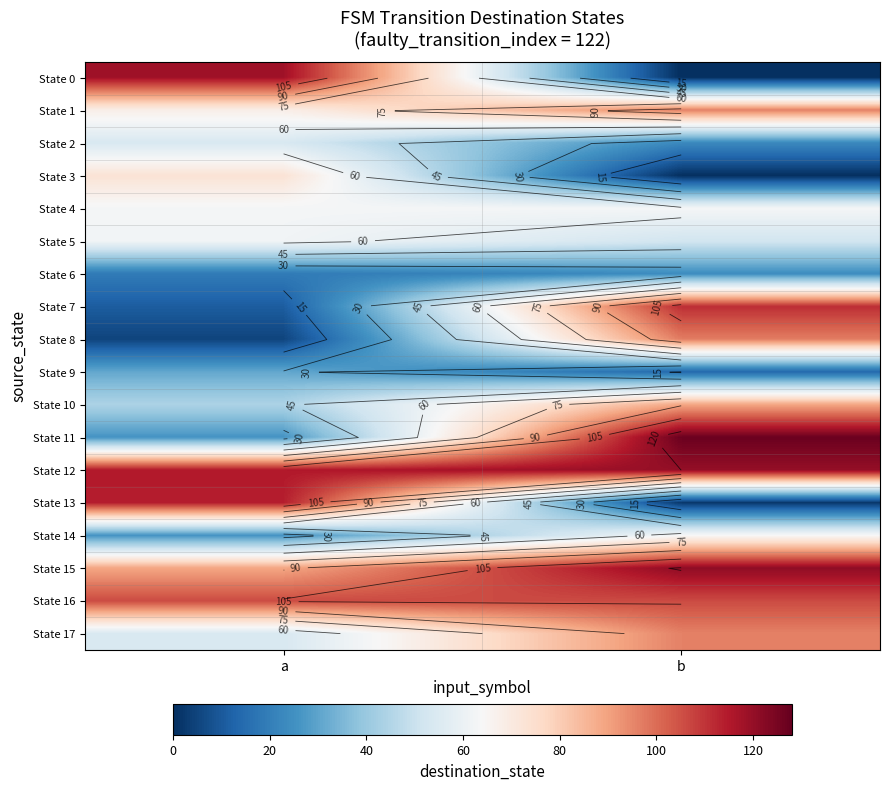

Rank the series by their maximum value, from lowest to highest.

State 6, State 9, State 2, State 5, State 4, State 14, State 3, State 10, State 1, State 17, State 8, State 16, State 7, State 13, State 0, State 12, State 15, State 11